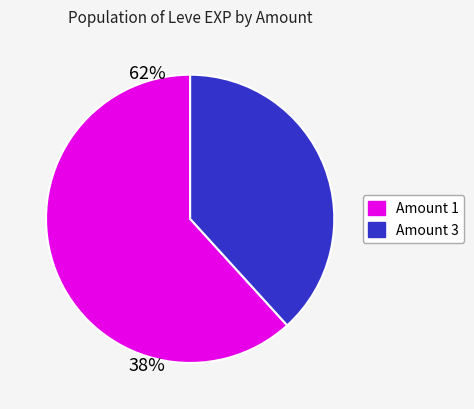

Is there any slice that represents more than half of the pie?

Yes